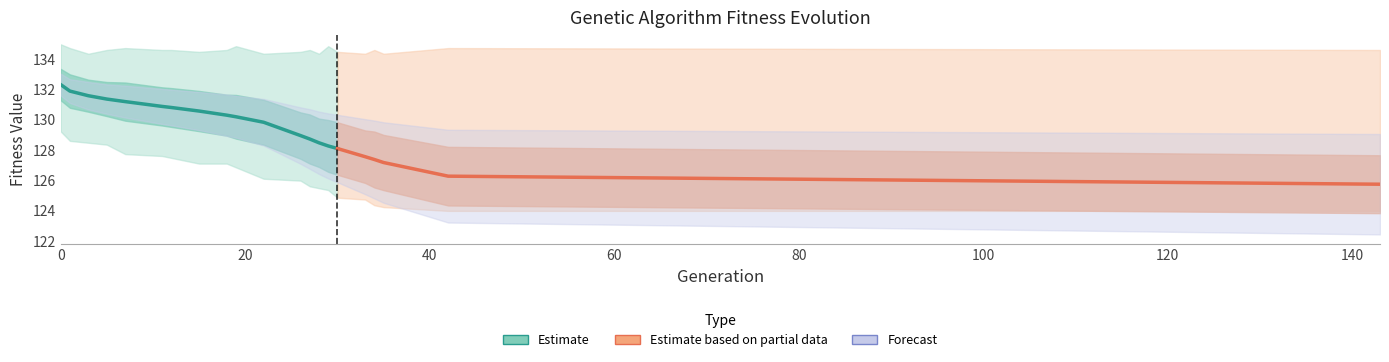

What is the value of the std point at the 4th from the left?

1.0